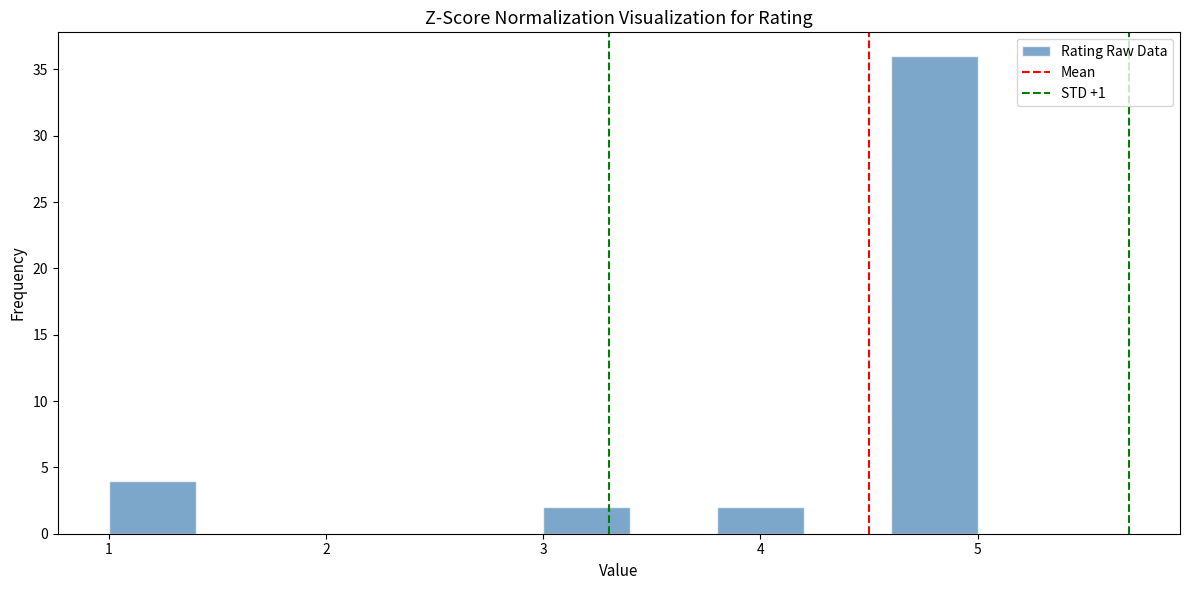

How tall is the bar that spans 3.8 to 4.2 on the x-axis? The values are not printed on the chart, so give them approximately, as read against the axis.

2